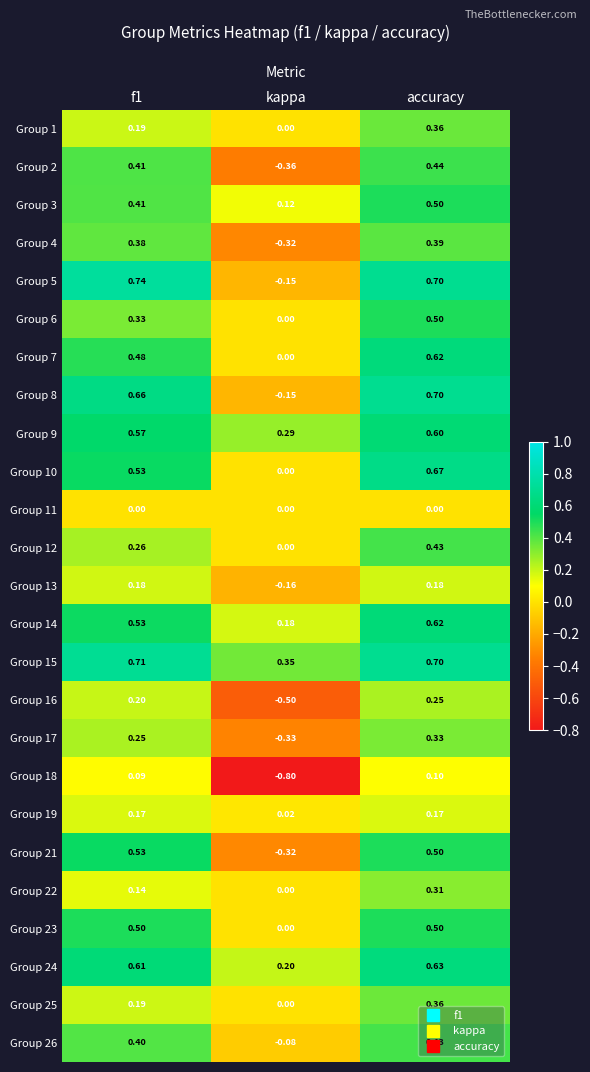

How many negative values does the Group 4 series have?

1